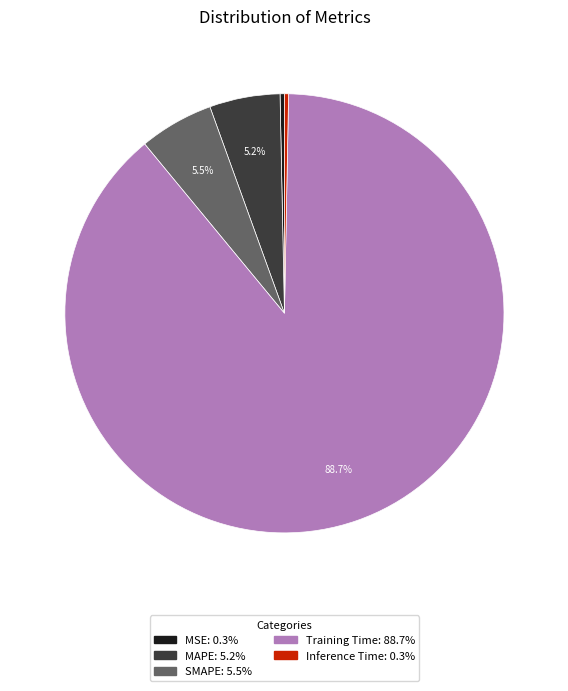

What is the largest slice in the pie chart?

Training Time